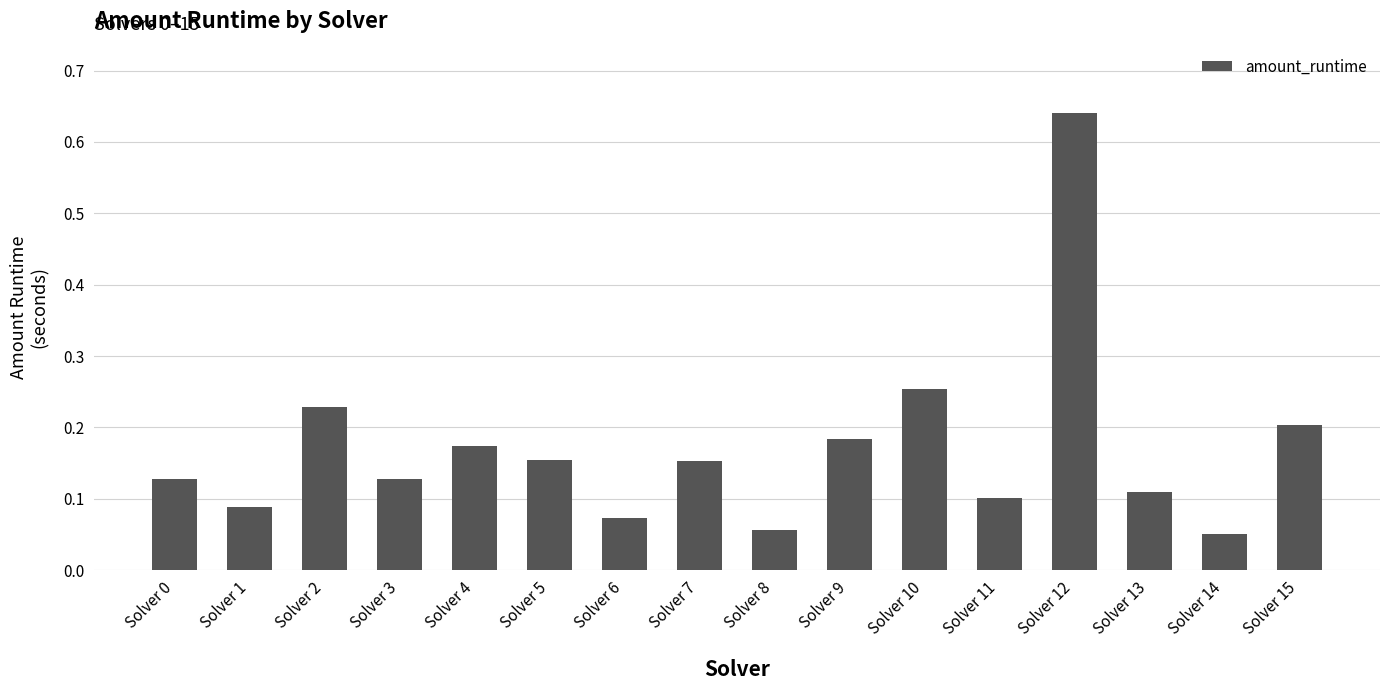

The chart shows a value of 0.1 at Solver 8. True or false?

True